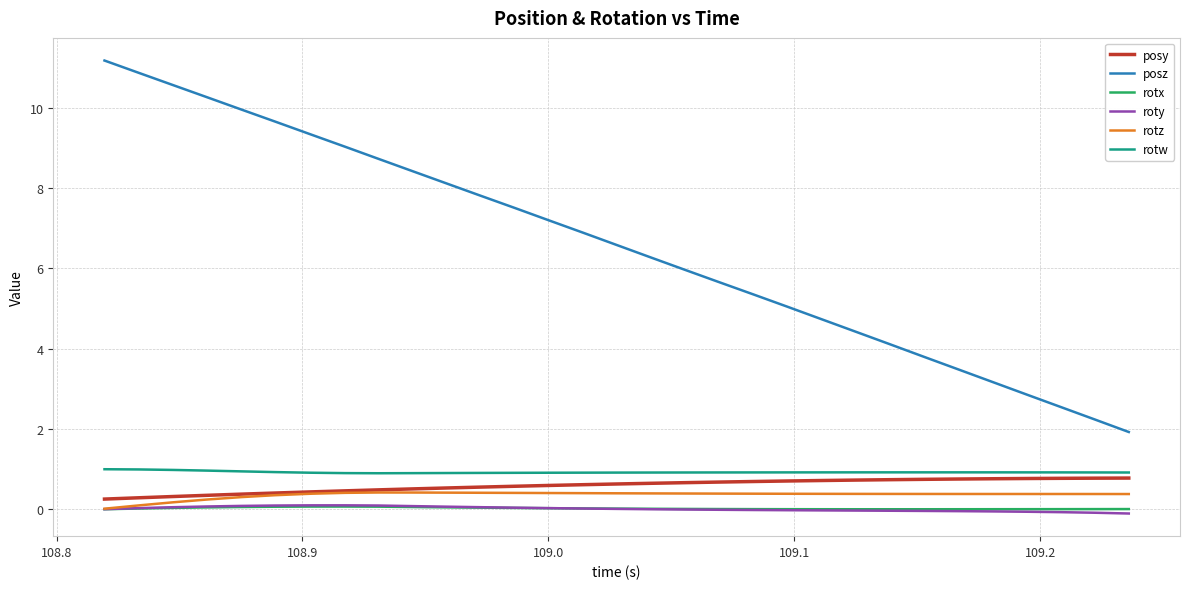

What is the maximum value shown in the chart?

11.2